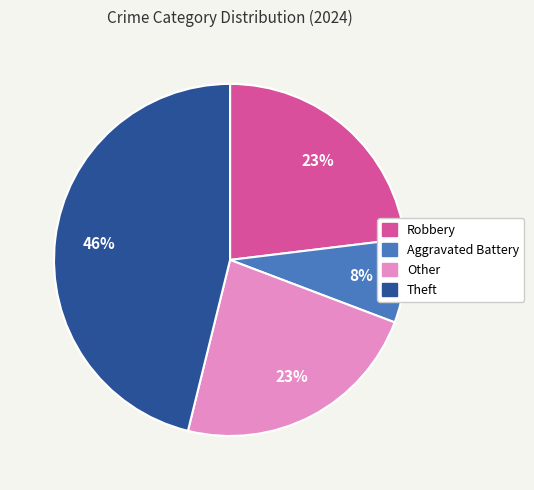

To the nearest percent, what percentage of the pie is Other?

23%